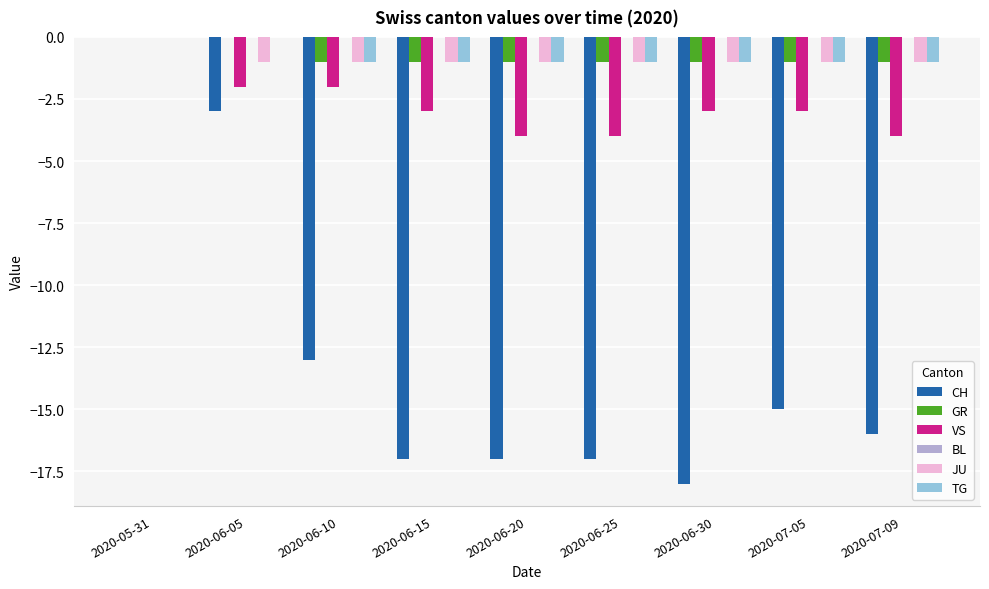

Count the number of data series in this chart.

5